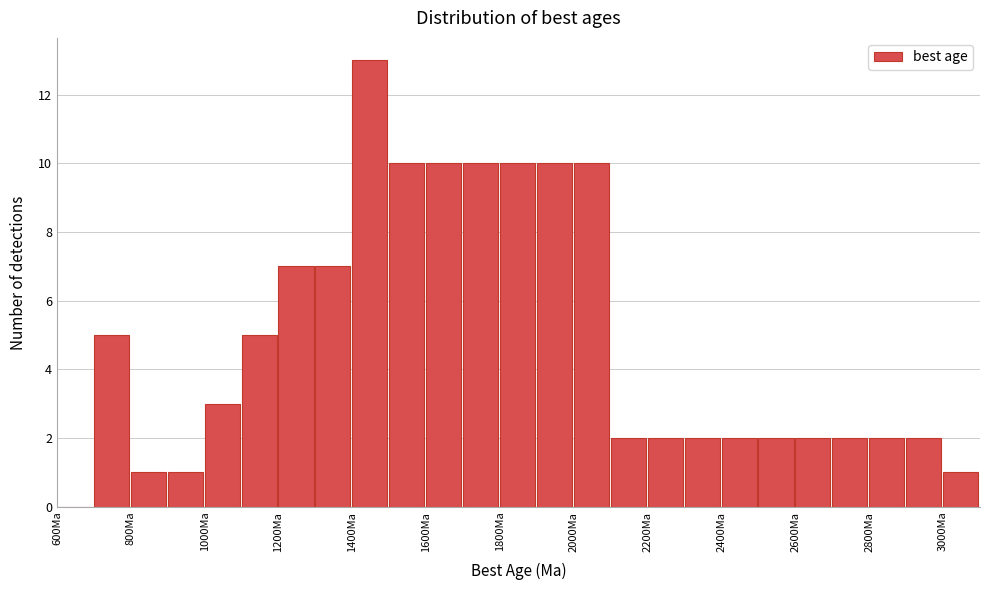

Reading left to right, list every bar in this chart as the range it spans on the x-axis followed by its height. The values are not printed on the chart, so give them approximately, as read against the axis.

600 to 700: 0
700 to 800: 5
800 to 900: 1
900 to 1000: 1
1000 to 1100: 3
1100 to 1200: 5
1200 to 1300: 7
1300 to 1400: 7
1400 to 1500: 13
1500 to 1600: 10
1600 to 1700: 10
1700 to 1800: 10
1800 to 1900: 10
1900 to 2000: 10
2000 to 2100: 10
2100 to 2200: 2
2200 to 2300: 2
2300 to 2400: 2
2400 to 2500: 2
2500 to 2600: 2
2600 to 2700: 2
2700 to 2800: 2
2800 to 2900: 2
2900 to 3000: 2
3000 to 3100: 1